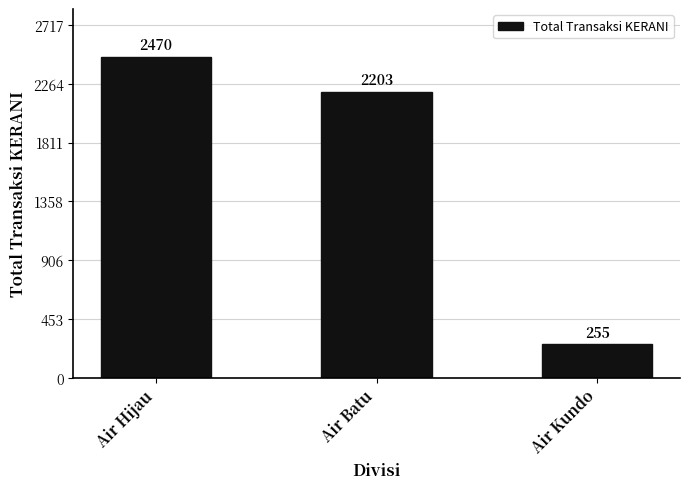

What is the difference between the maximum and minimum values?

2215